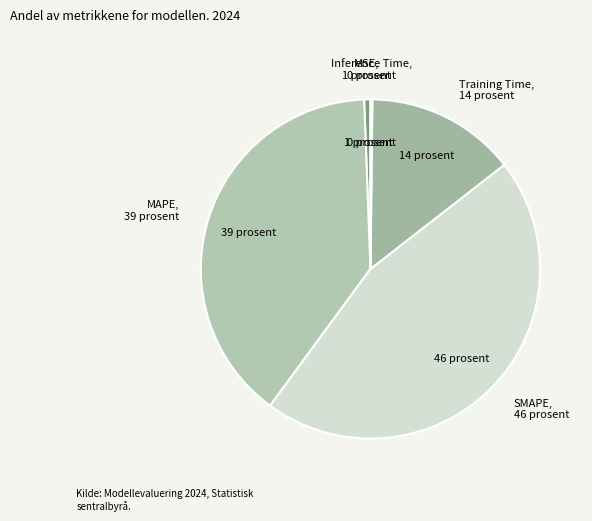

True or false: SMAPE accounts for 46% of the total.

True